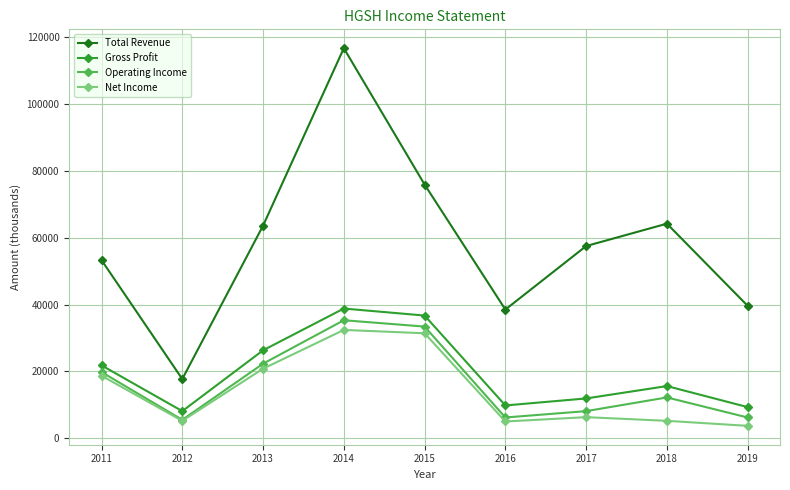

Is the value of Total Revenue at 2019 greater than the value of Net Income at 2018?

Yes